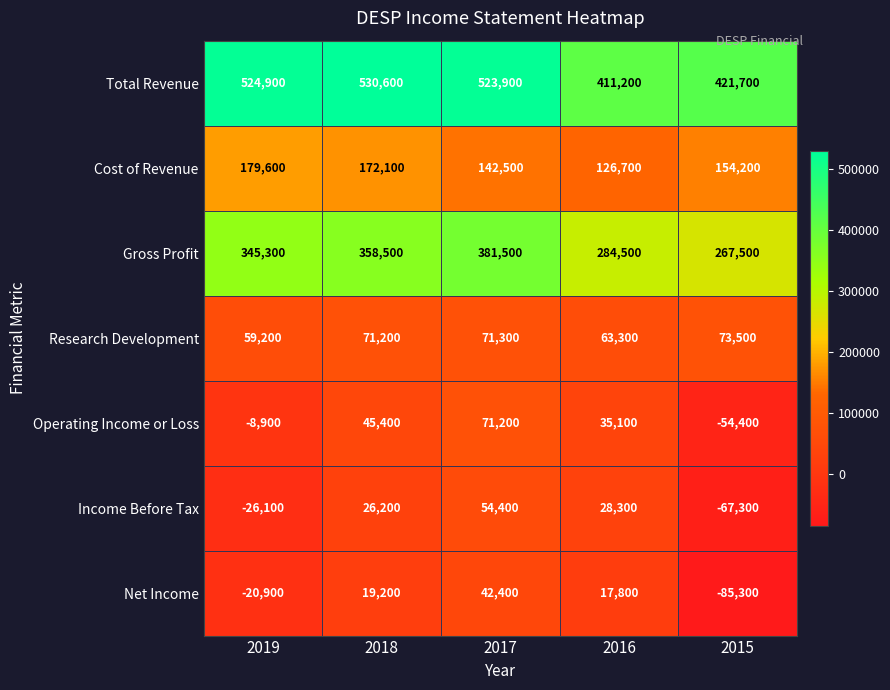

List the series in order of their peak value, highest first.

Total Revenue, Gross Profit, Cost of Revenue, Research Development, Operating Income or Loss, Income Before Tax, Net Income